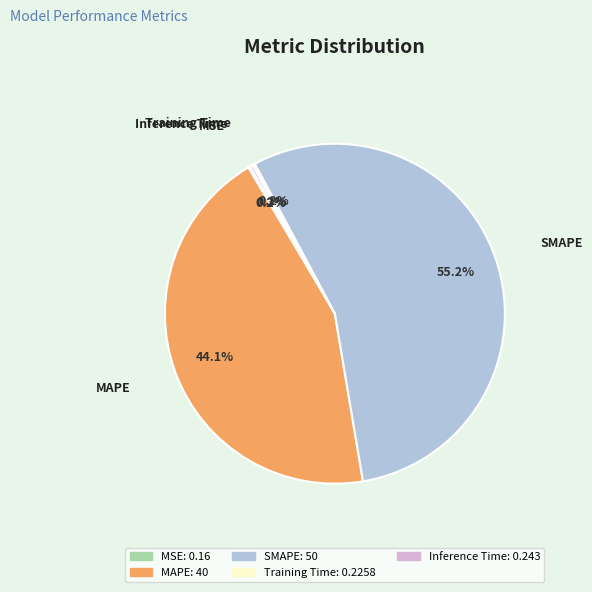

Is there any slice that represents more than half of the pie?

Yes